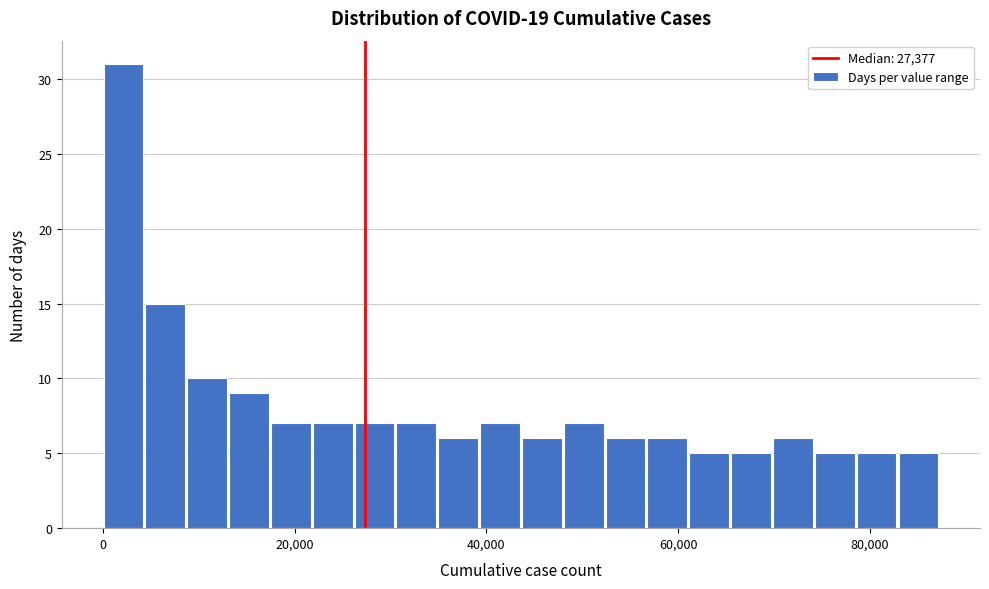

Read against the x-axis, roughly where is the centre of the tallest bar?

2000